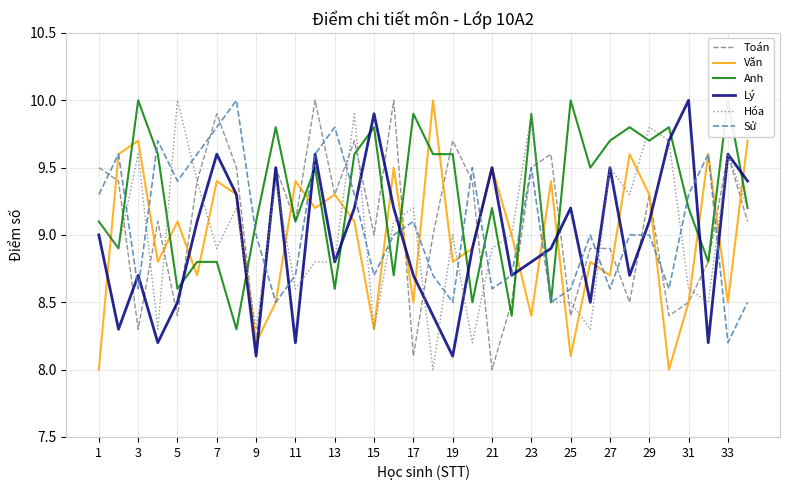

True or false: Sử has a value of 9.4 at 5.

True